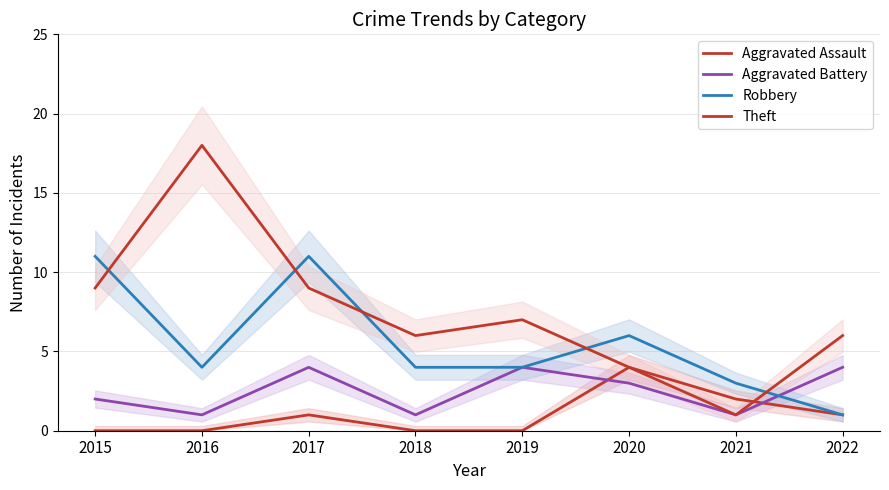

What is the maximum value for Aggravated Assault?

4